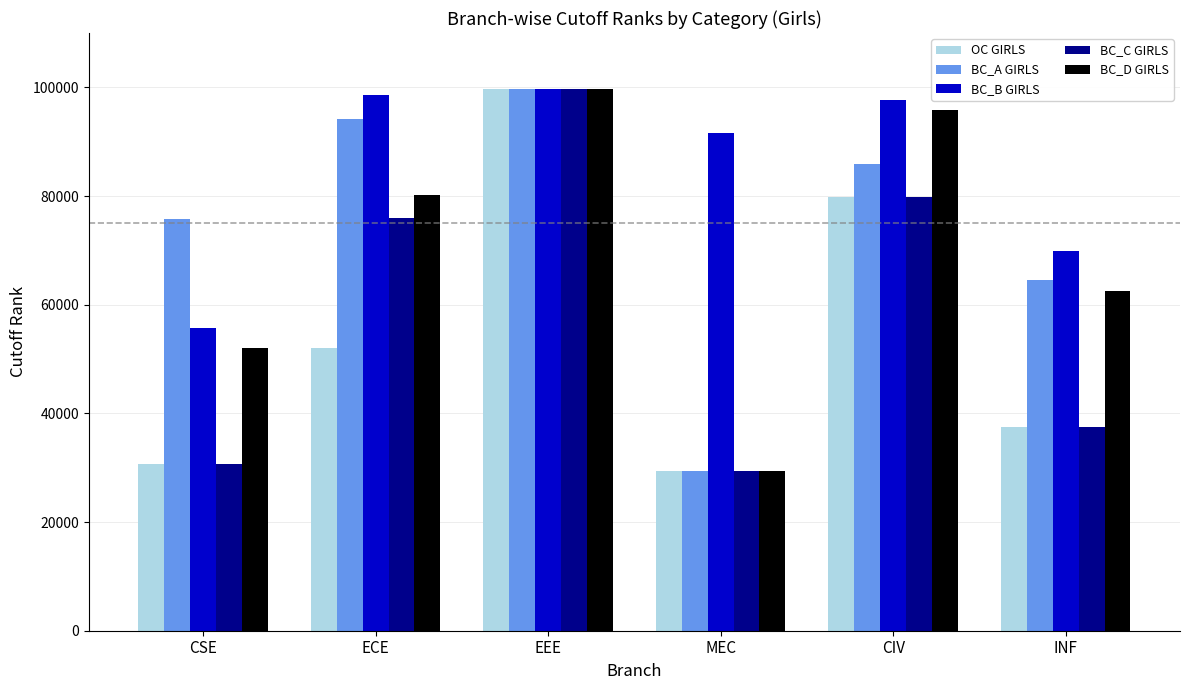

What is the lowest value of the BC_B GIRLS series?

55623